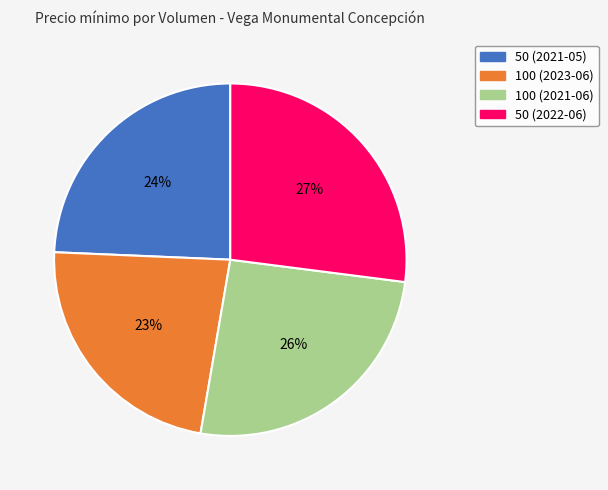

What percentage is the 50 (2022-06) slice, to the nearest percent?

27%